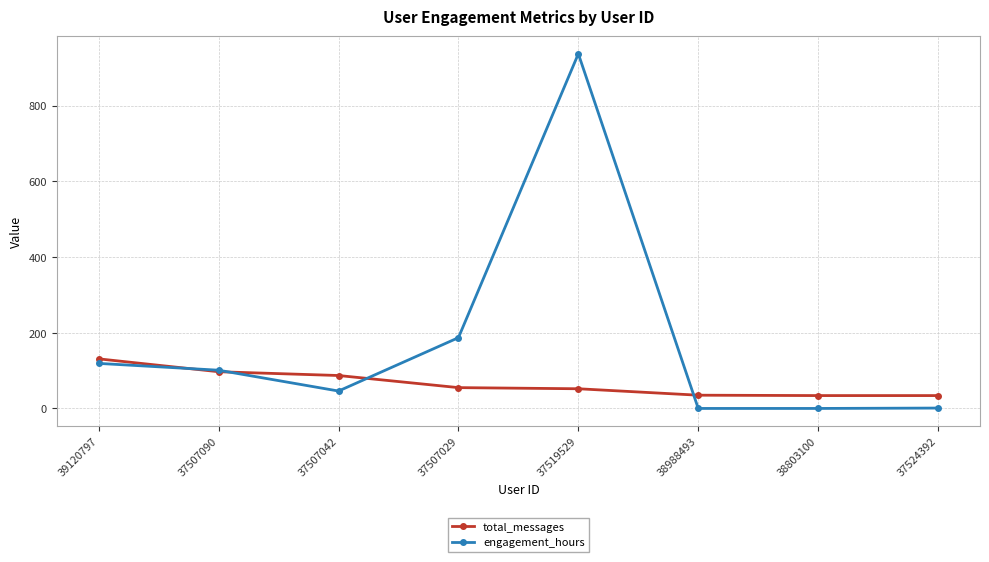

True or false: total_messages has a value of 212 at 39120797.

False